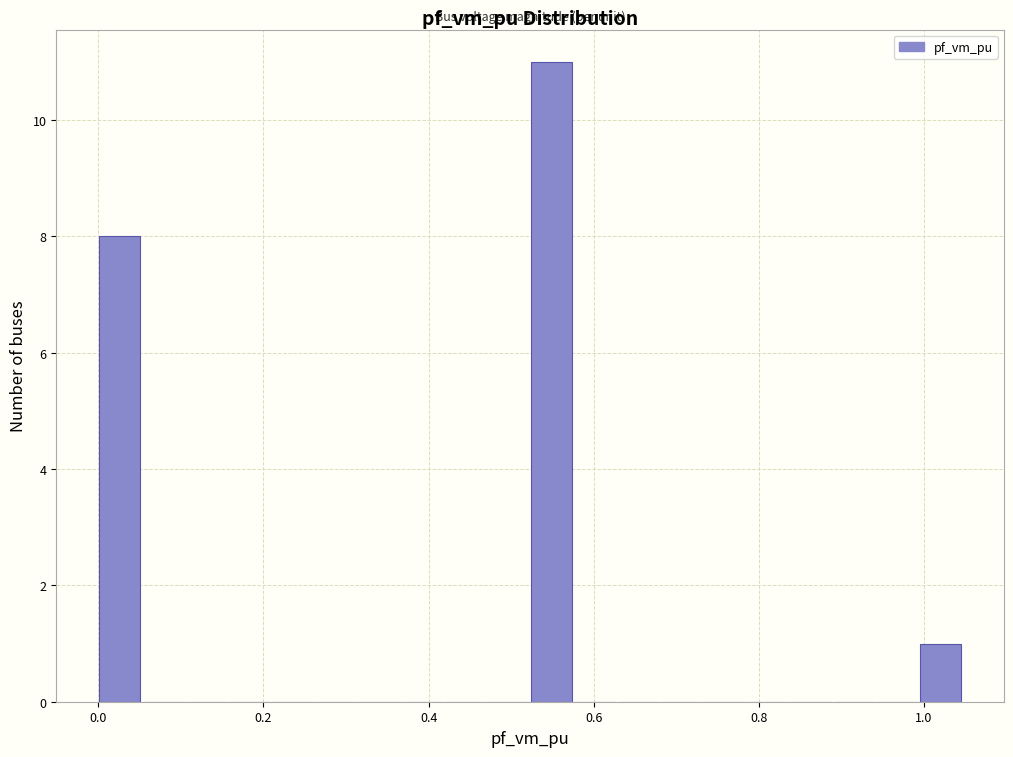

Read against the x-axis, roughly where is the centre of the tallest bar?

0.54